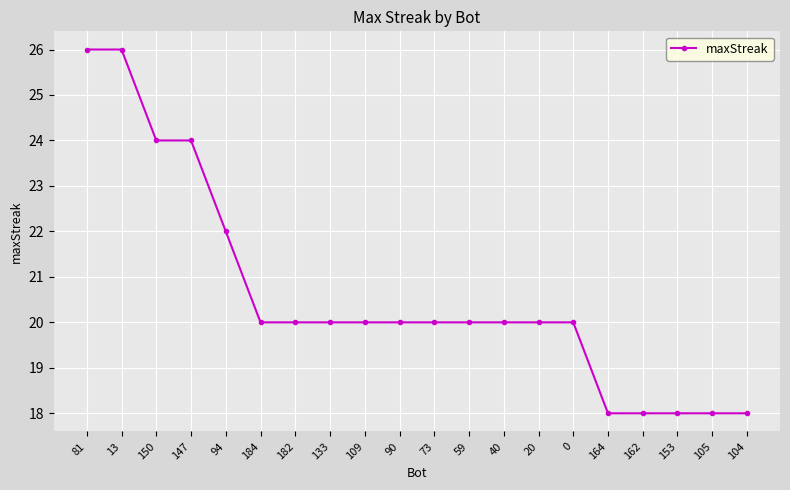

What is the label of the 11th point from the right?

90